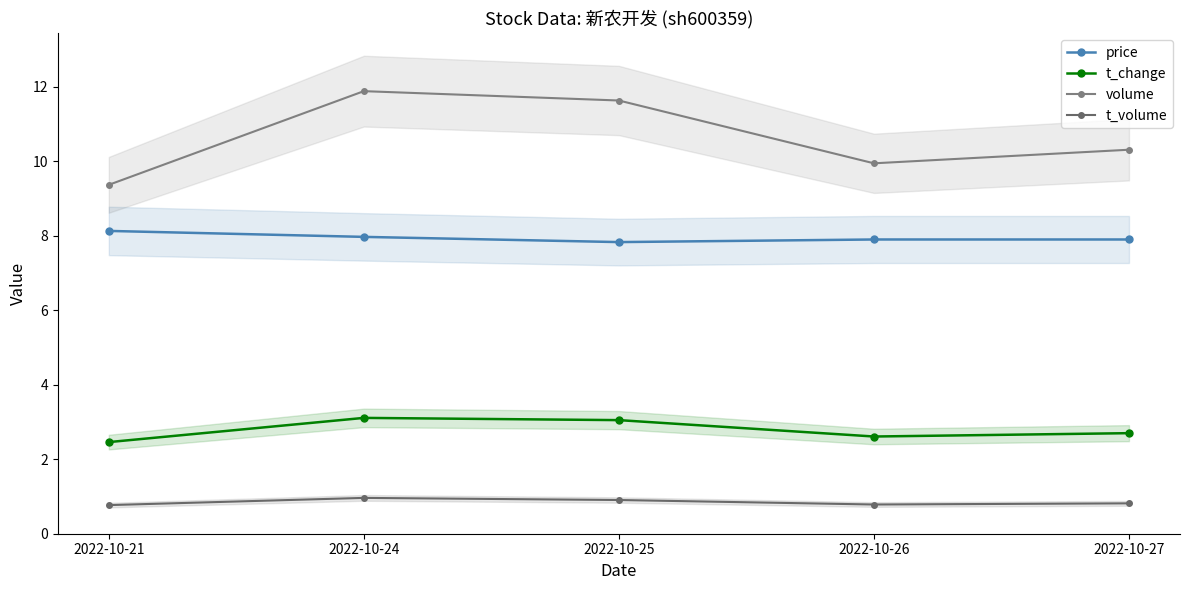

What is the value of the volume point at the 5th from the left?

10.3